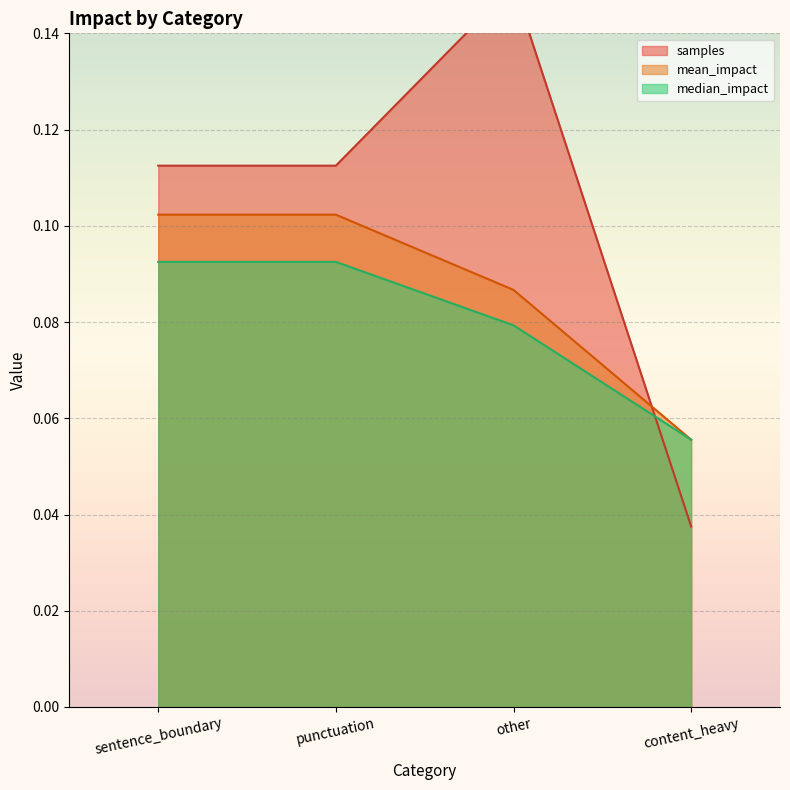

Rank the series by their average value, from lowest to highest.

median_impact, mean_impact, samples